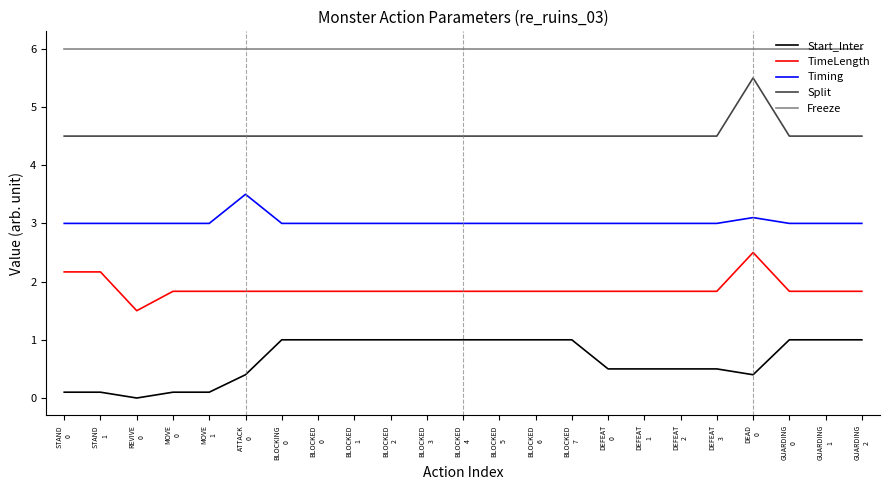

Where is Start_Inter nearest to the value 0?

REVIVE
0